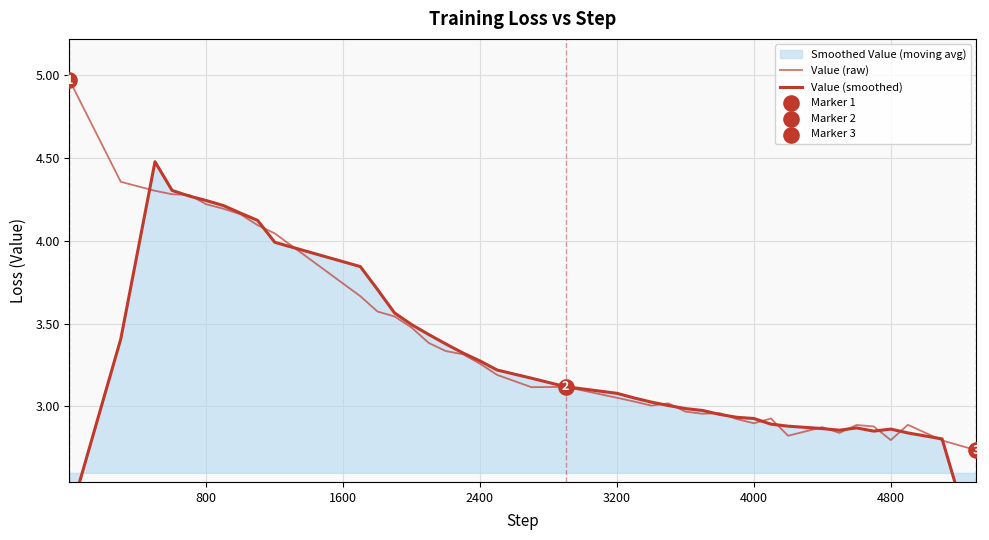

At how many categories does at least one series exceed 4?

10